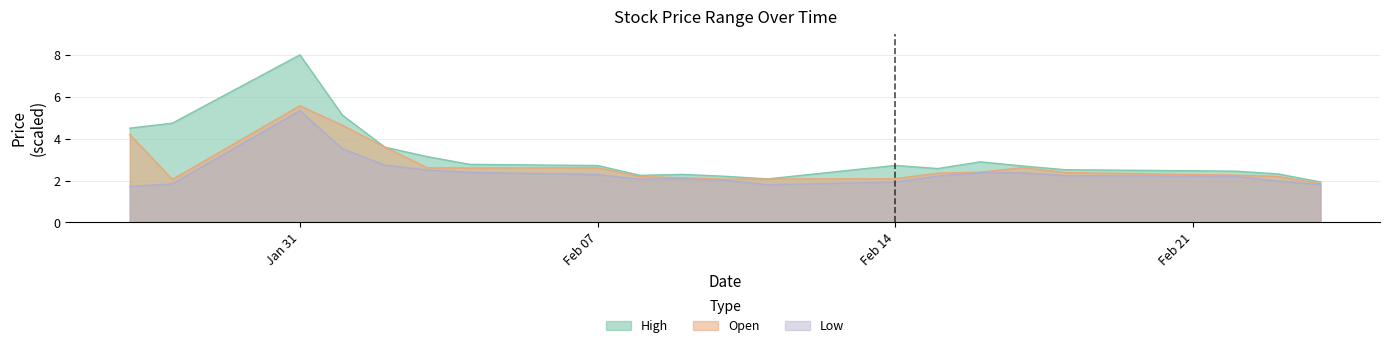

True or false: Low and High cross at least once.

False